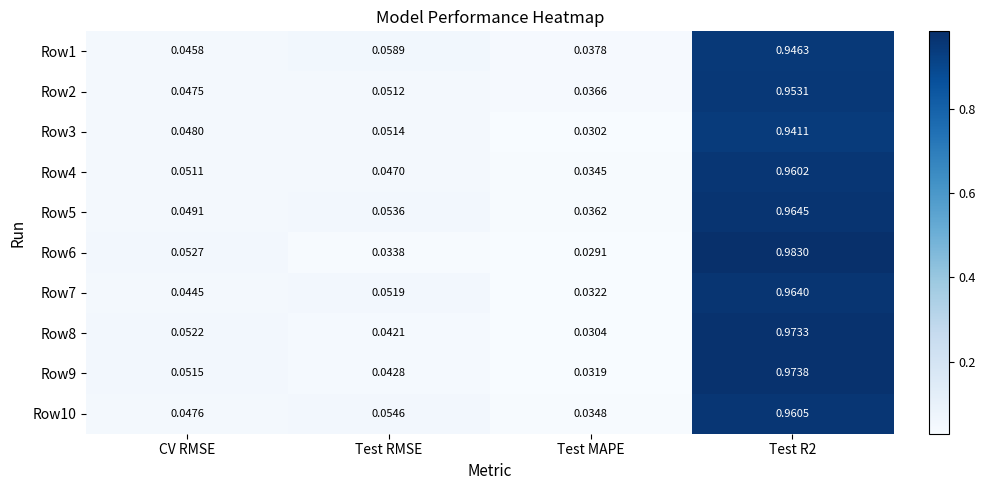

Which category has the lowest value across all series?

Test MAPE